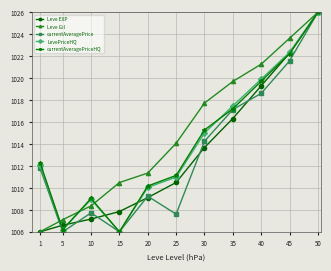

What is the maximum value for currentAveragePriceHQ?

1026.0